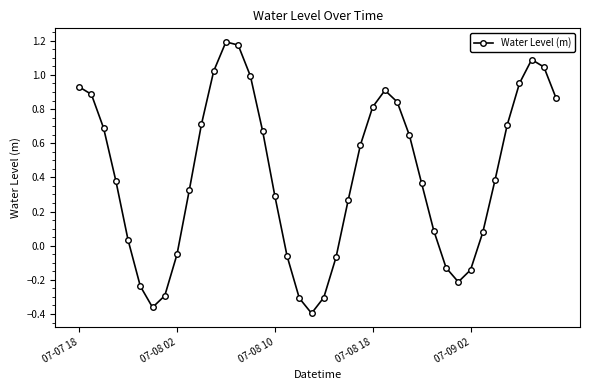

What is the sum of all values?

16.4